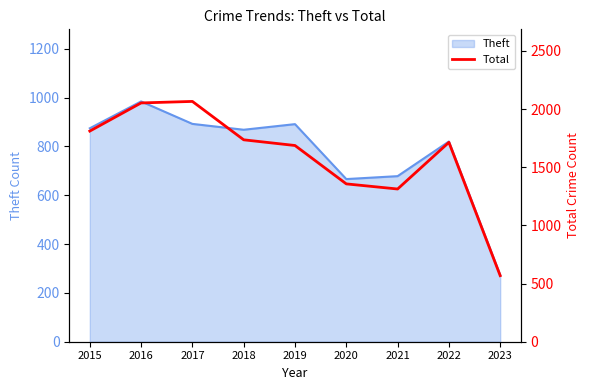

What is the lowest value of the Theft series?

273